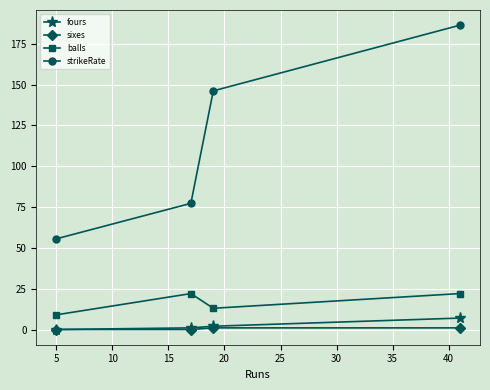

Which series has the widest spread of values?

strikeRate